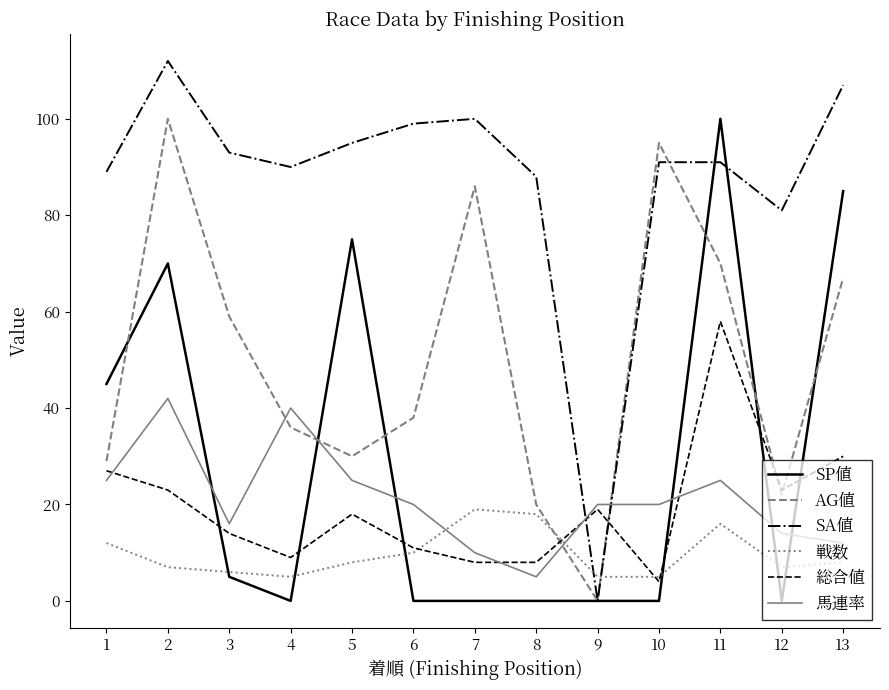

At which category is the sum across all series the highest?

11